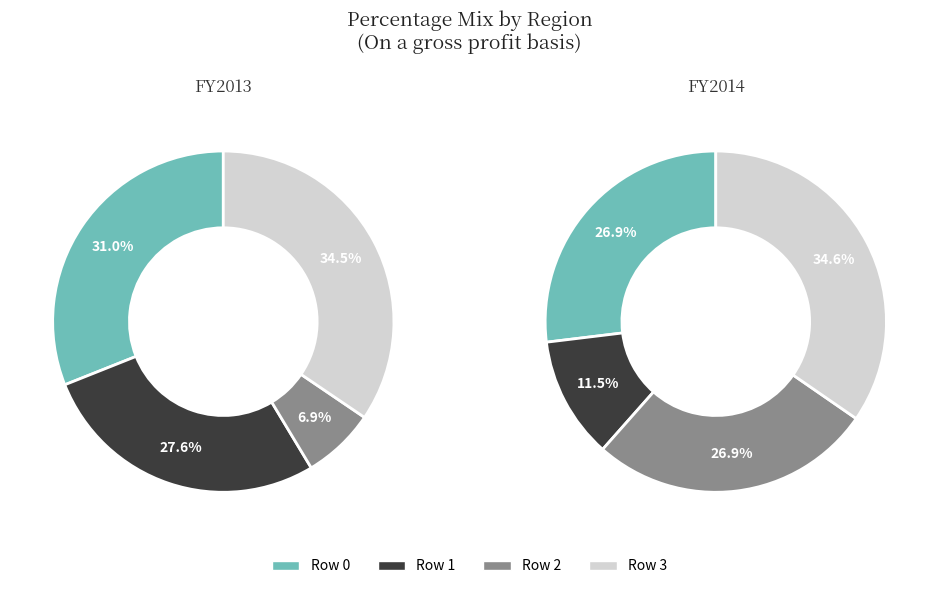

Is it true that 6 is 7% of the pie?

True